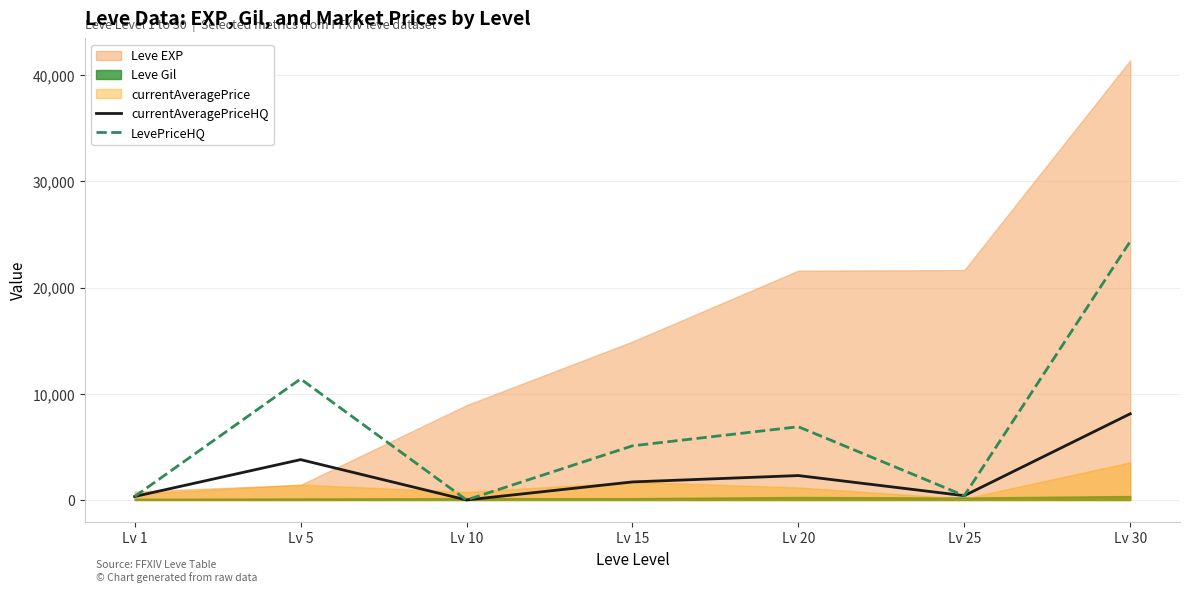

At which label does LevePriceHQ reach its peak?

Lv 30